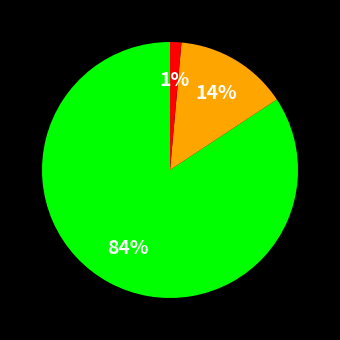

To the nearest percent, what is the average slice percentage?

33%